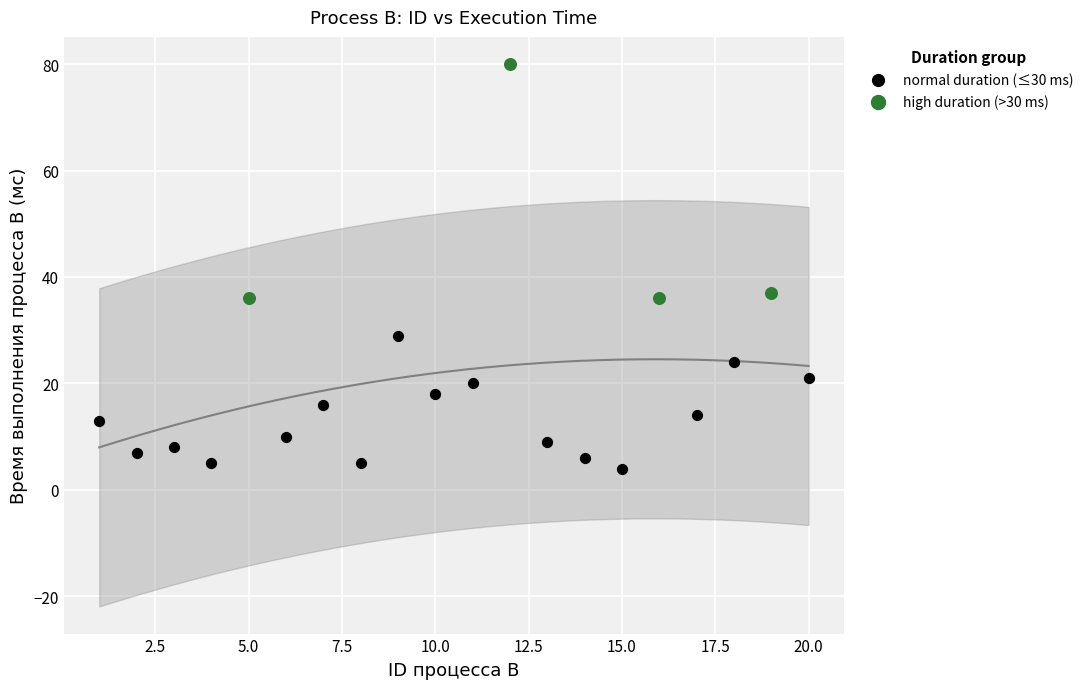

Which series contains the lowest Y value?

normal duration (≤30 ms)